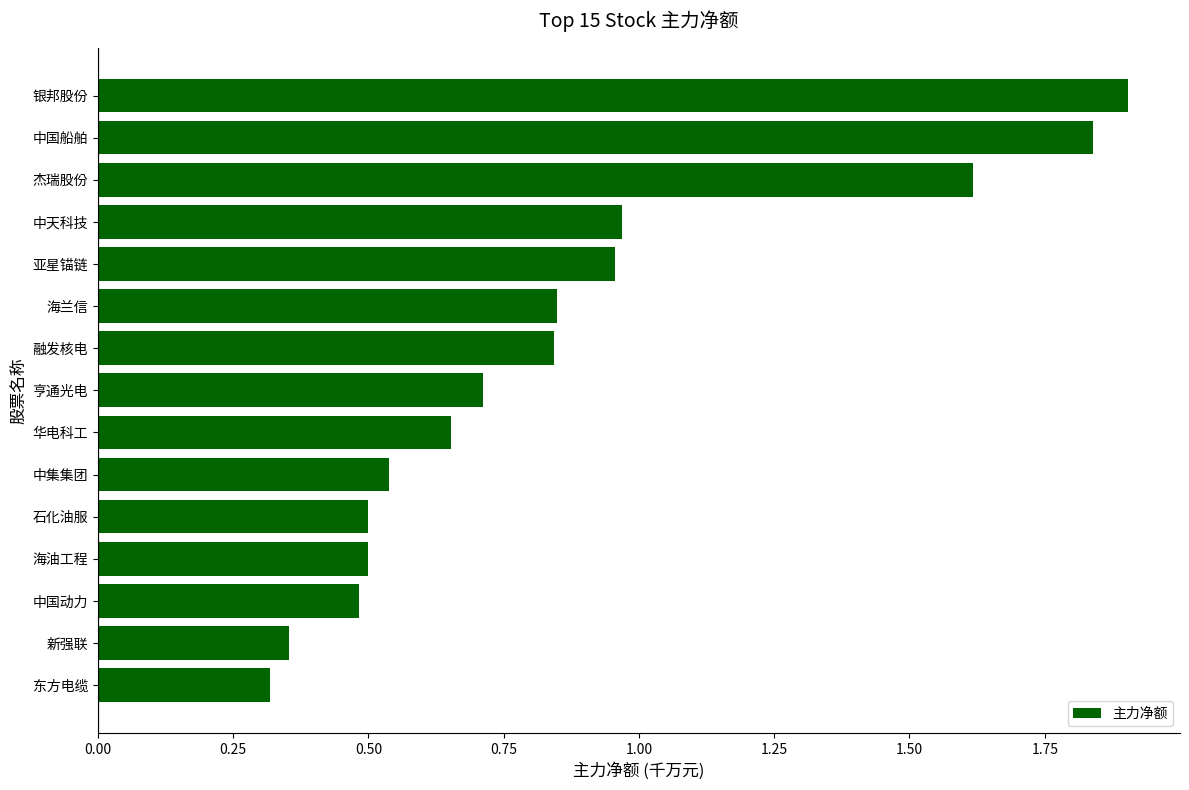

Does the chart contain stacked bars?

No